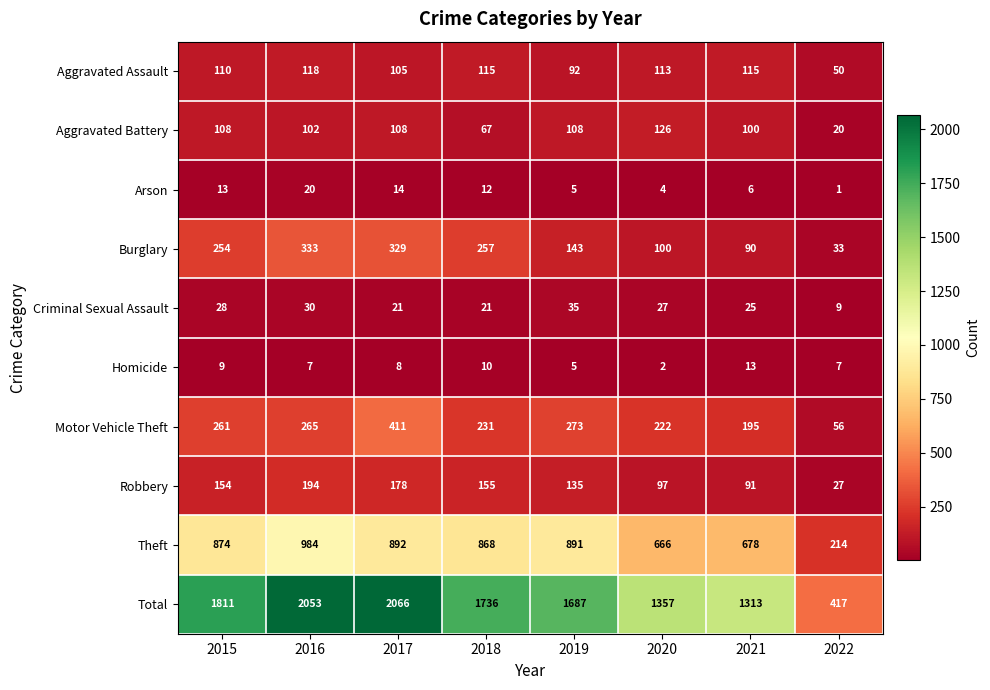

What is the spread (max minus min) of values at 2020?

1355